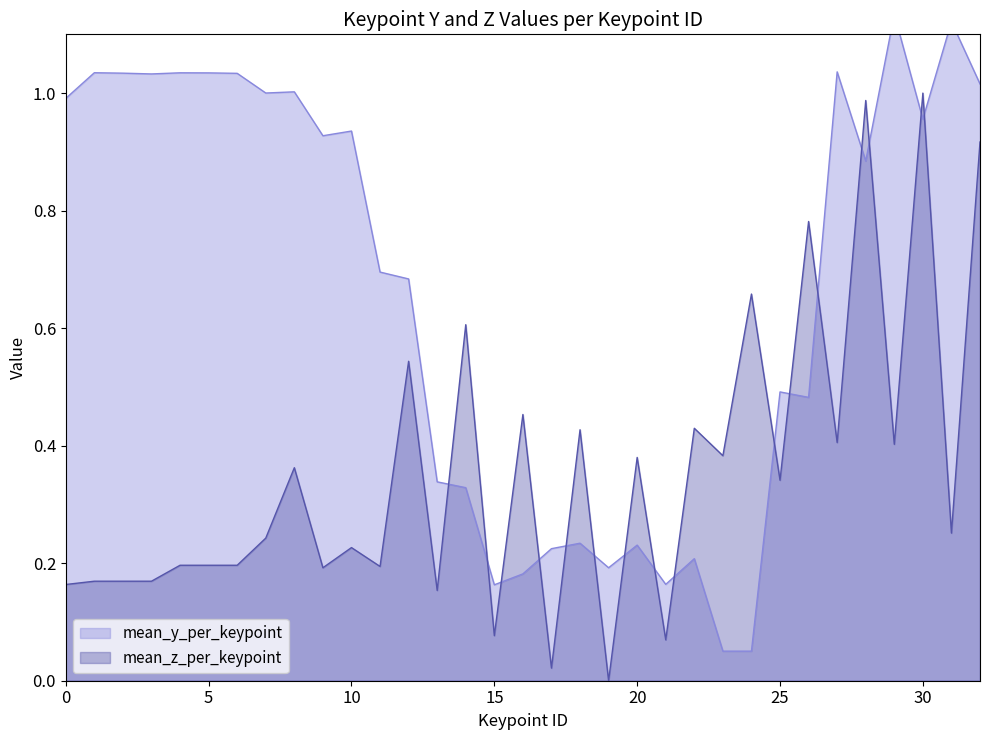

True or false: mean_y_per_keypoint has a value of 1.3 at 5.

False